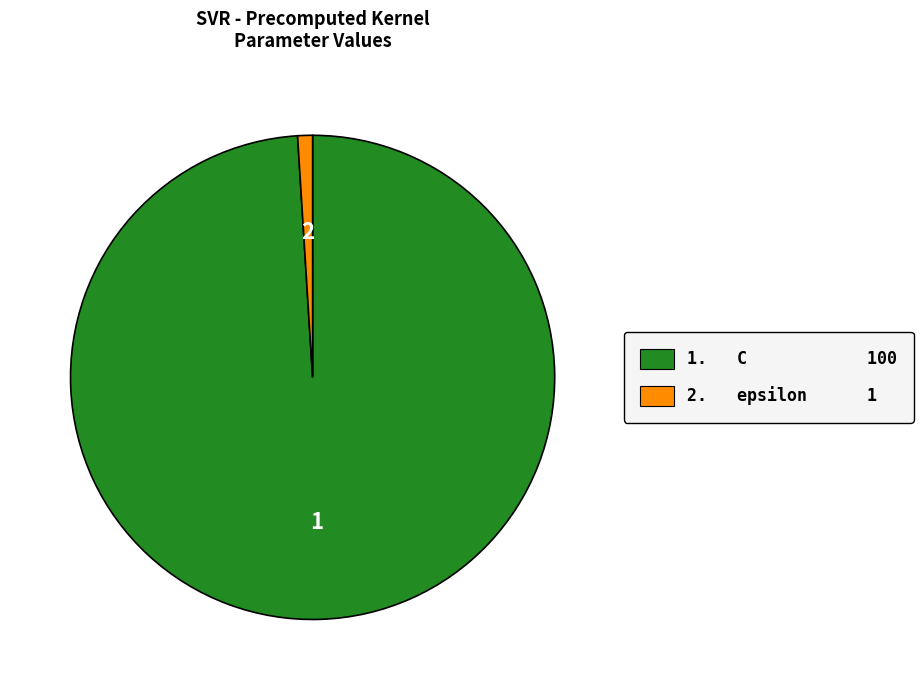

Is it true that 1. C 100 is 88% of the pie?

False